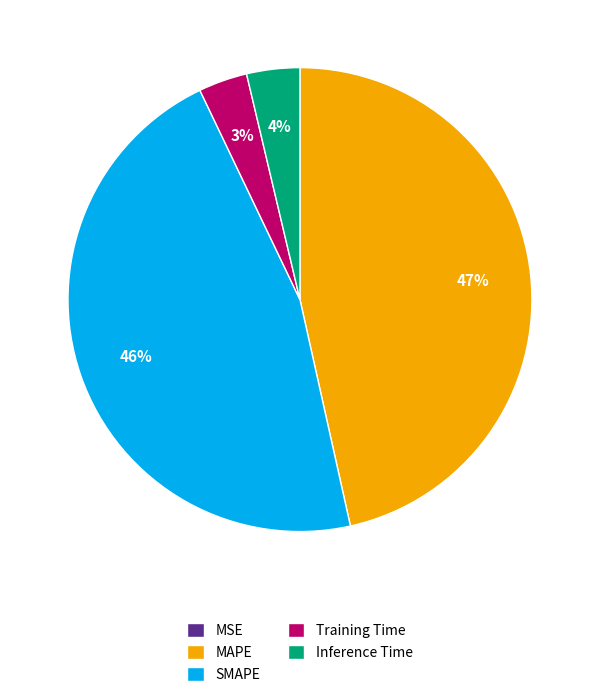

True or false: Inference Time accounts for 4% of the total.

True